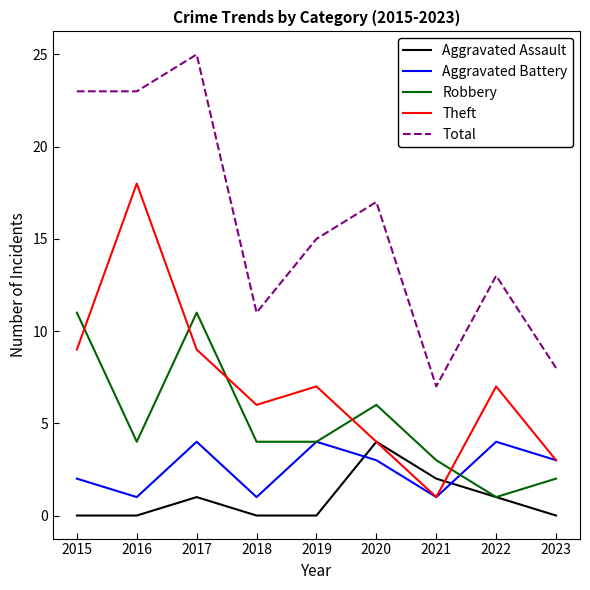

Between 2016 and 2019, which series saw the biggest shift?

Theft